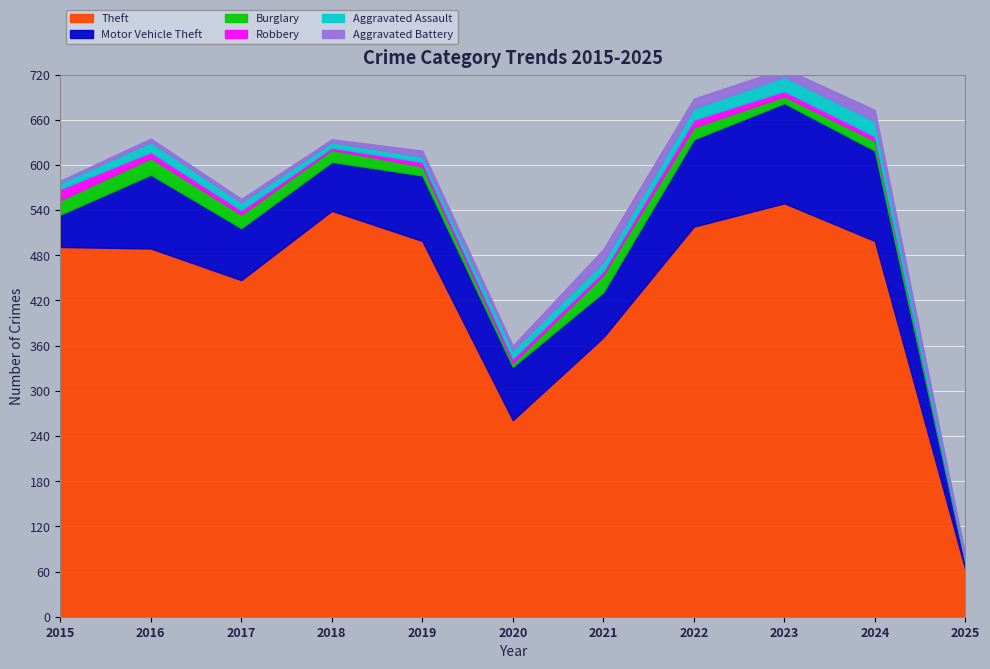

What is the minimum value for Robbery?

1